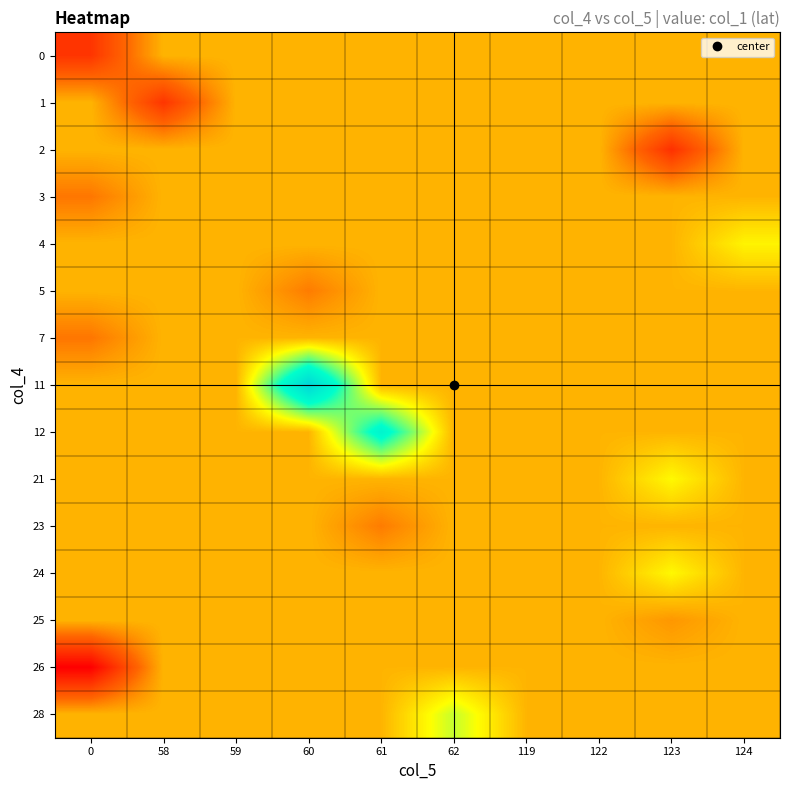

List the series in order of their peak value, lowest first.

0, 1, 2, 3, 5, 7, 23, 25, 26, 4, 24, 21, 28, 12, 11